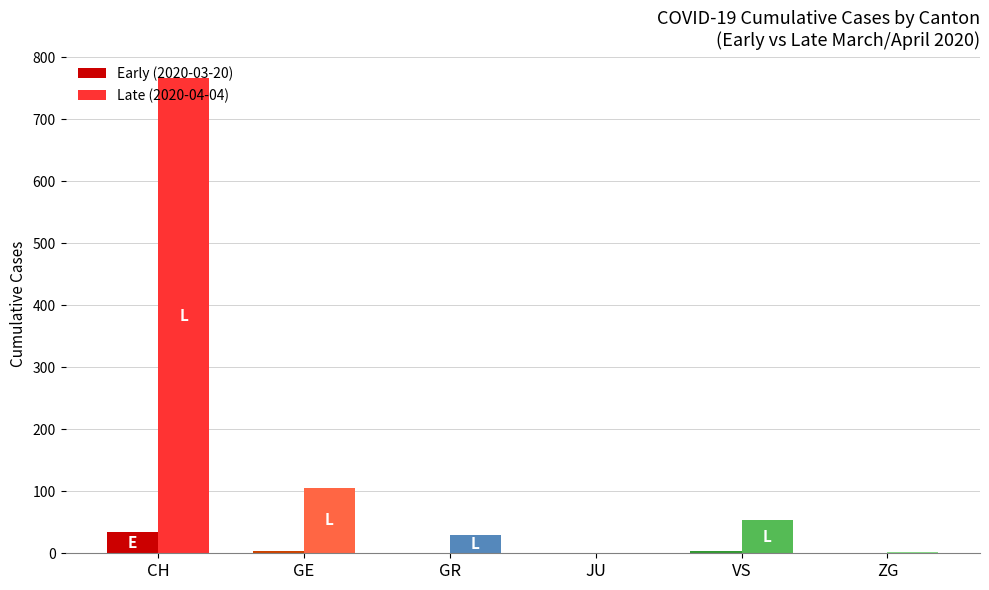

How many series are shown in this chart?

2